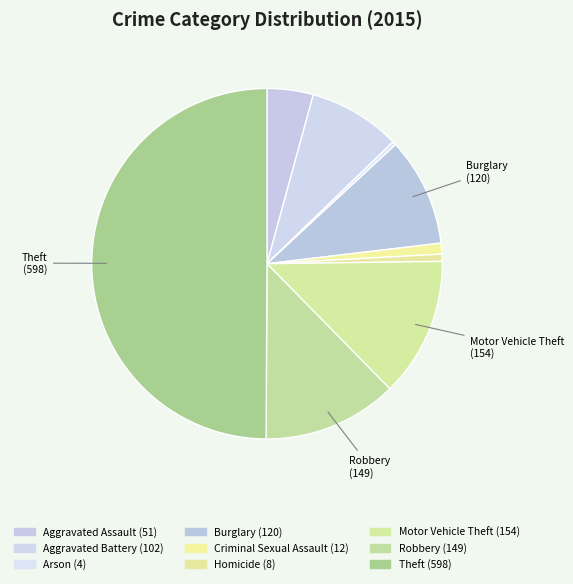

True or false: Homicide accounts for 12% of the total.

False